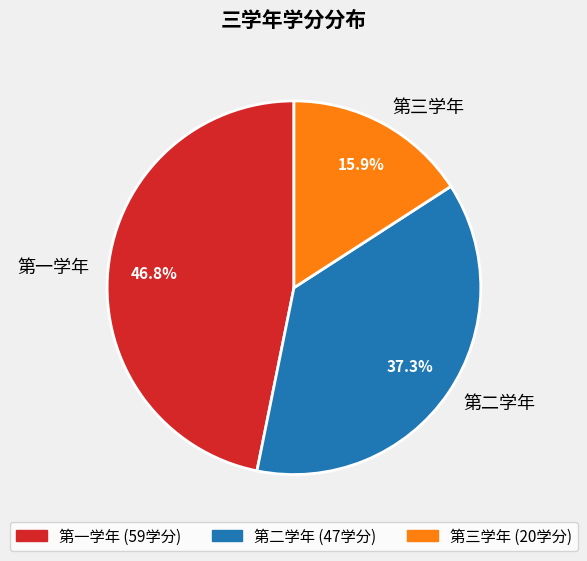

What percentage is the 第一学年 slice, to the nearest percent?

47%